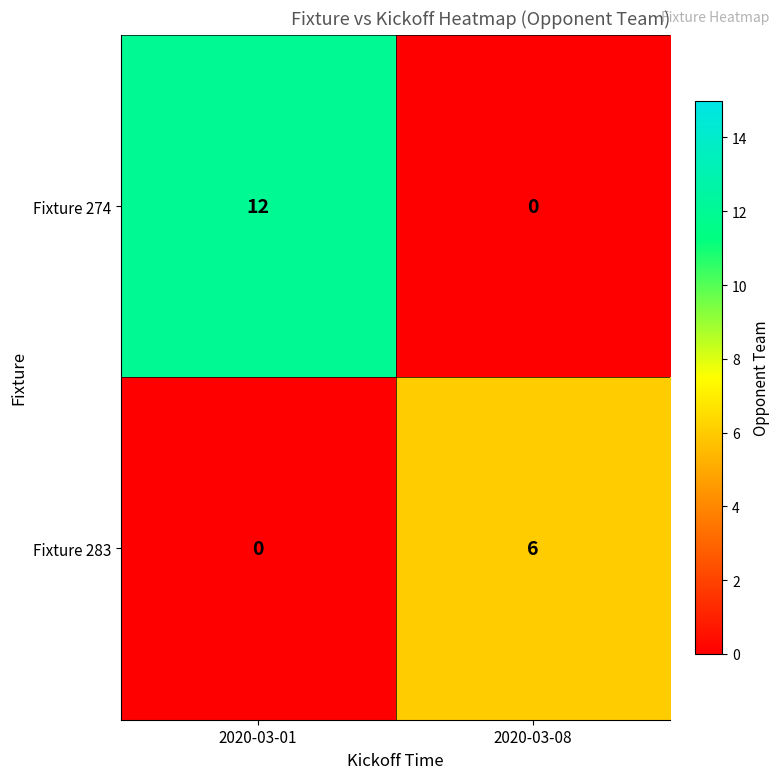

Which series changed the most between 2020-03-01 and 2020-03-08?

Fixture 274